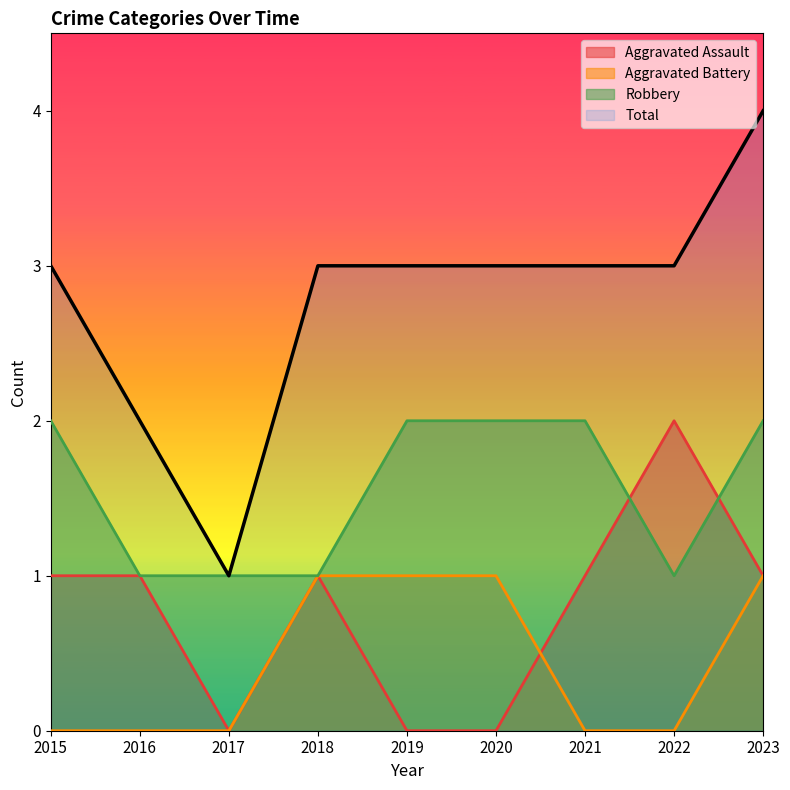

Which series has the largest total across all categories?

Total